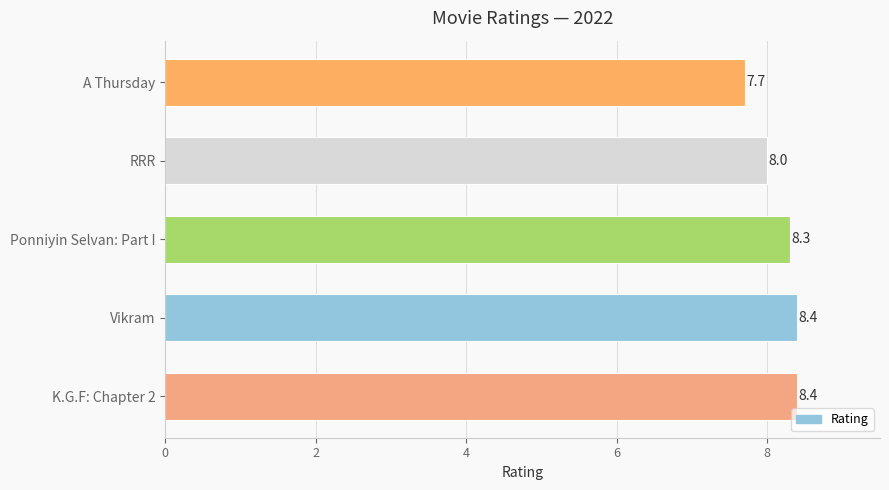

How many data points does each series have?

5